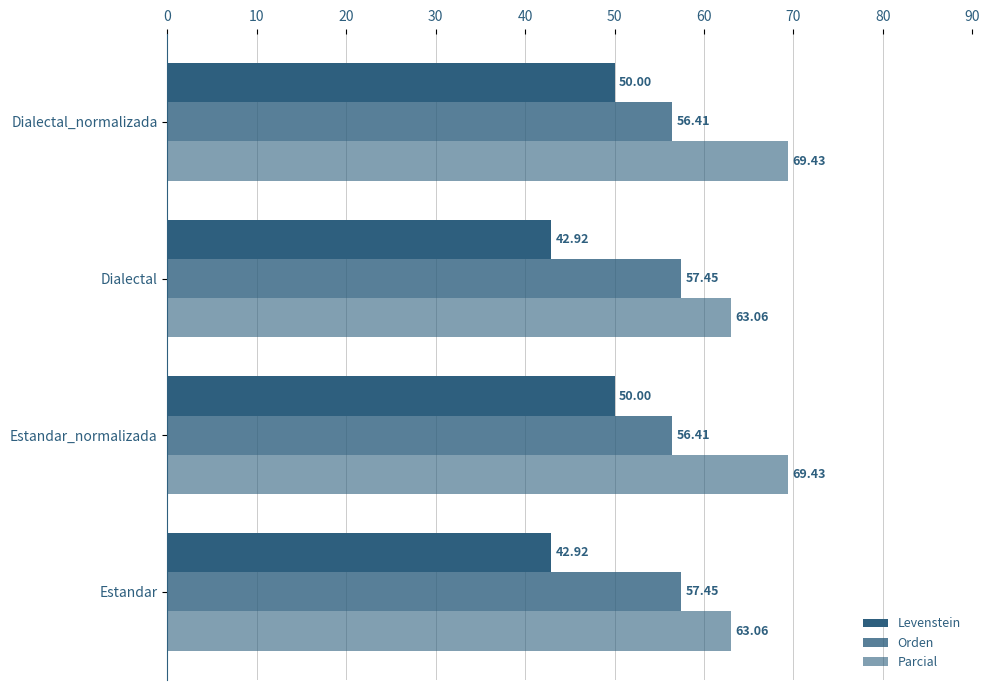

How many values in the Parcial series are below 69?

2